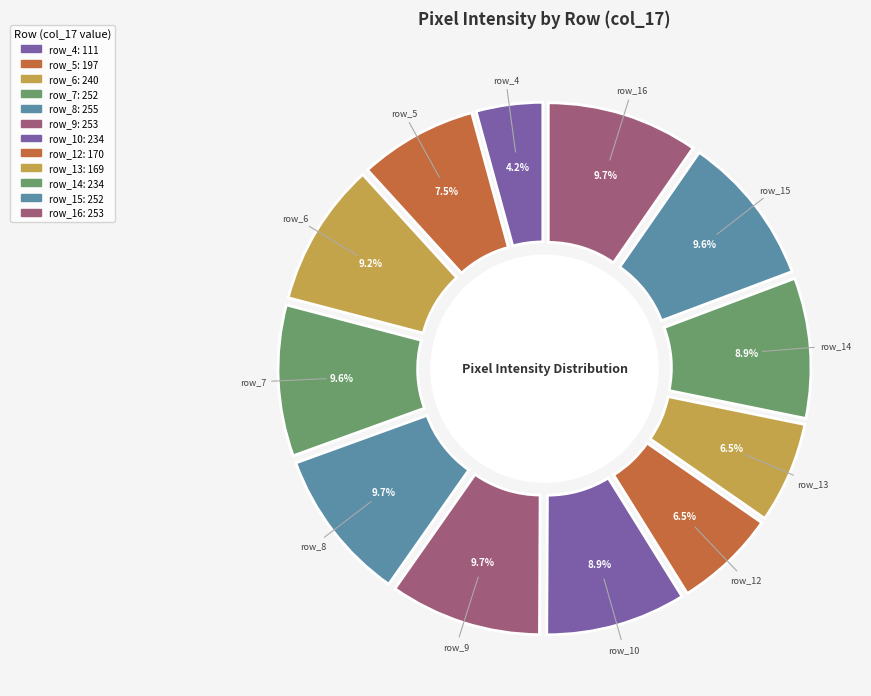

Which category has the biggest portion of the pie?

row_8